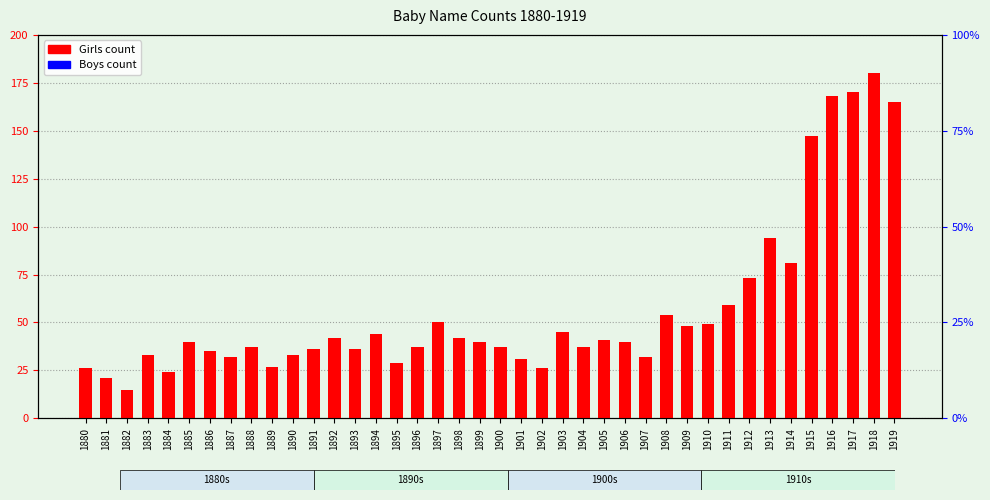

List the series in order of their overall mean, lowest first.

Boys count, Girls count